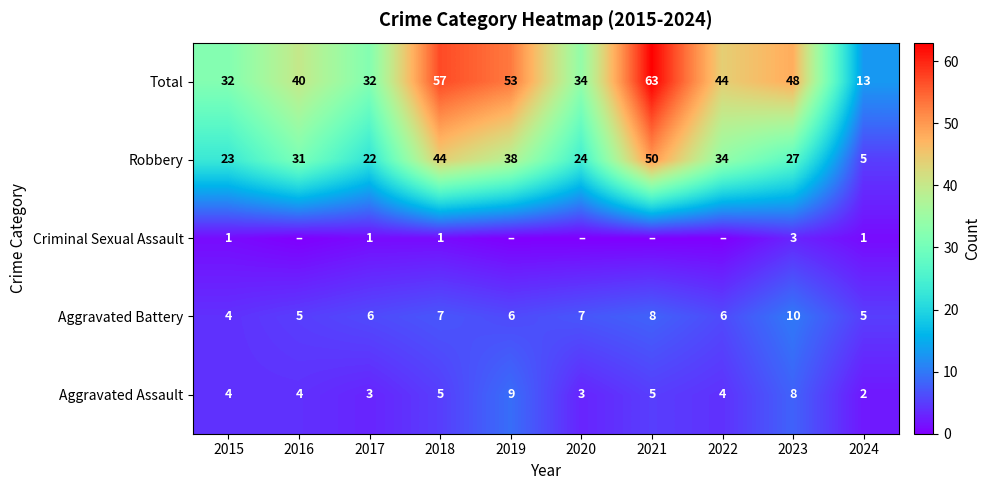

What is the total value across all series at 2024?

26